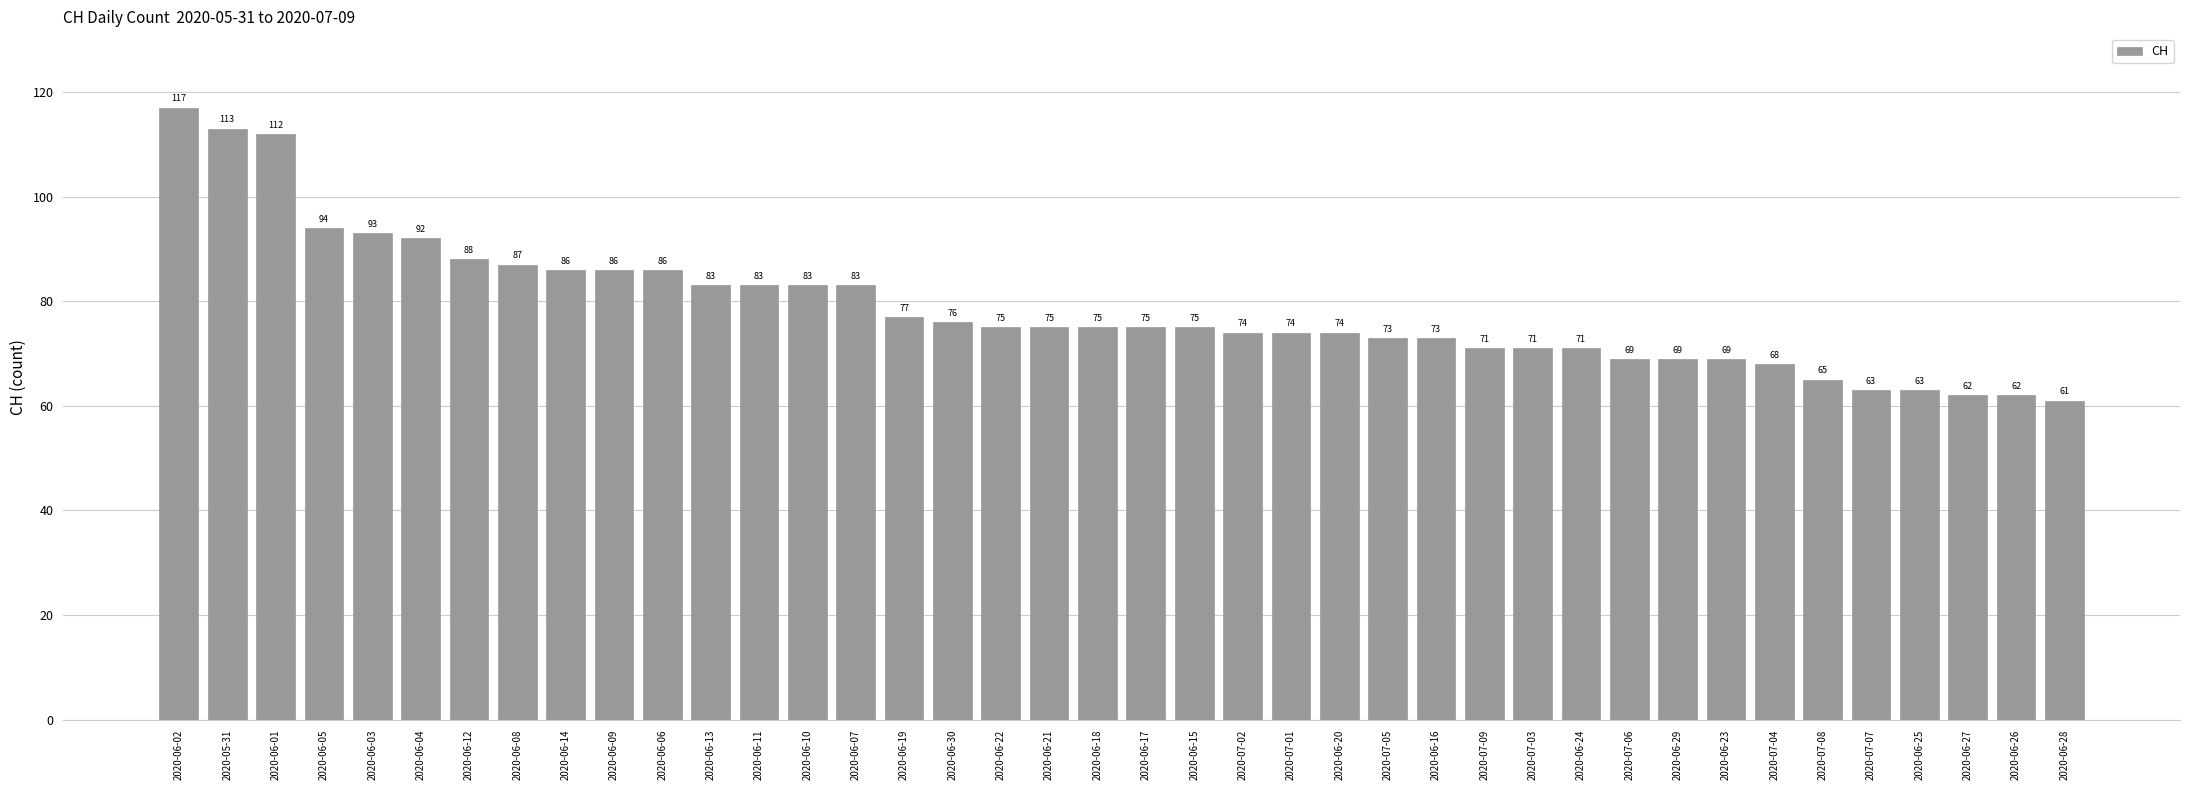

What is the smallest value displayed?

61